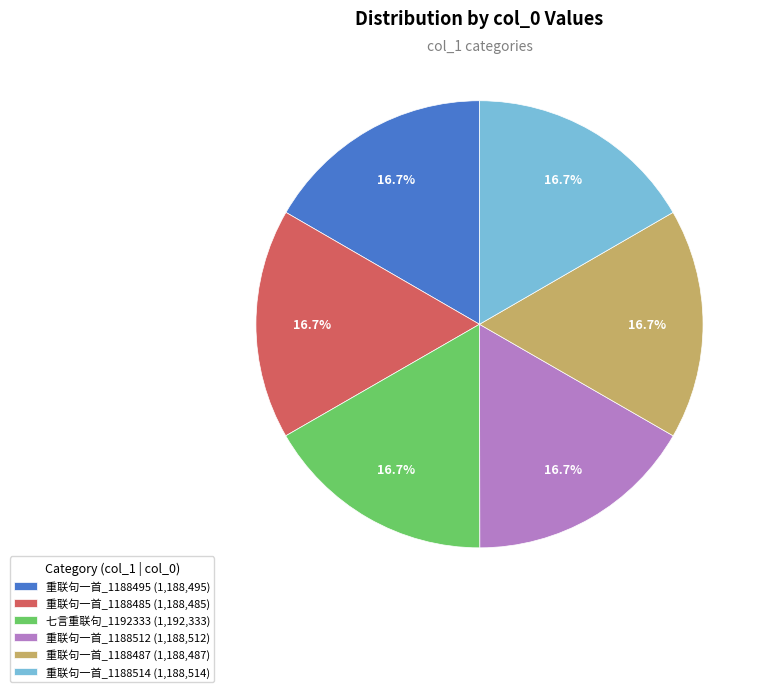

Does 七言重联句_1192333 (1,192,333) account for over 50% of the chart?

No